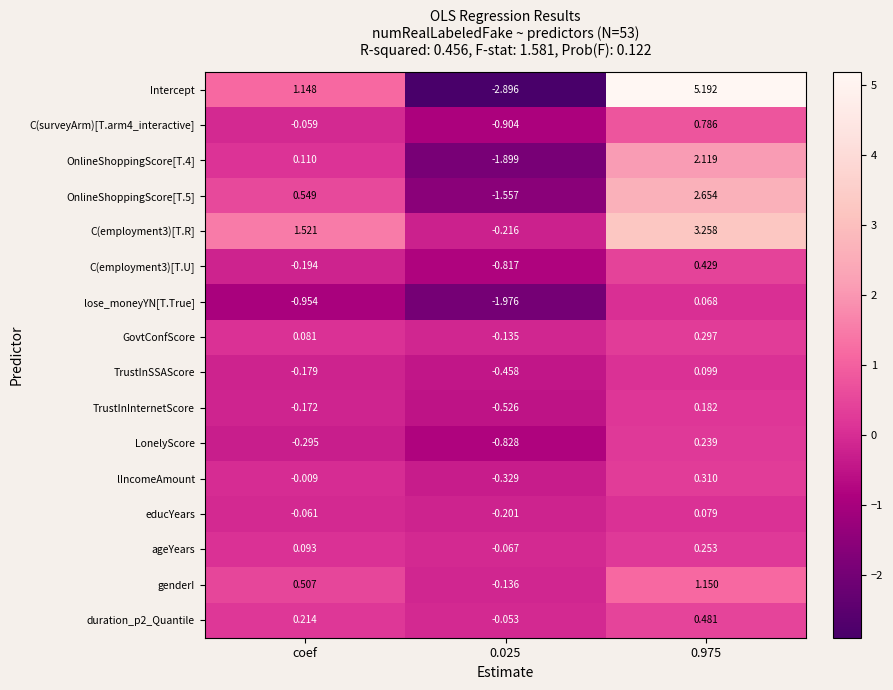

Where does the duration_p2_Quantile series first go above 0?

coef